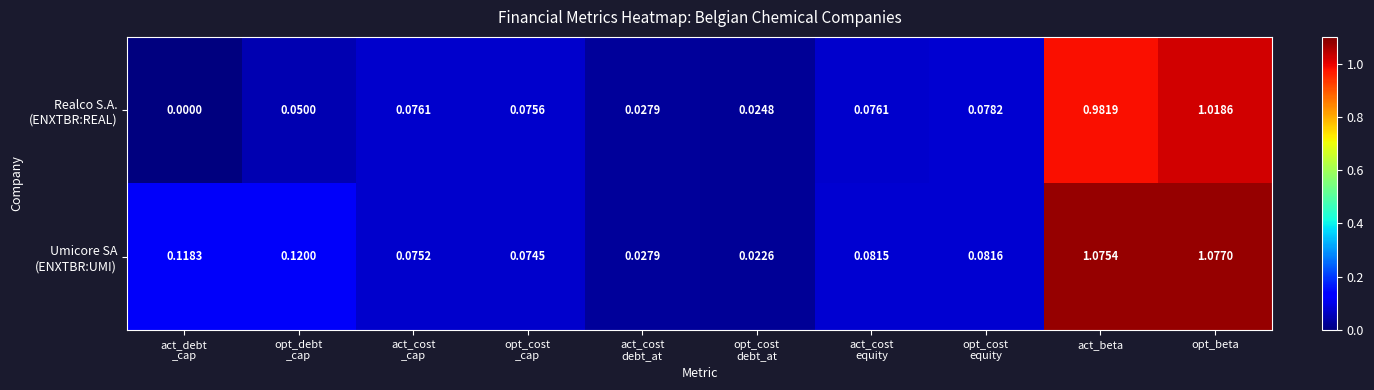

At which category does the chart reach its peak across all series?

opt_beta